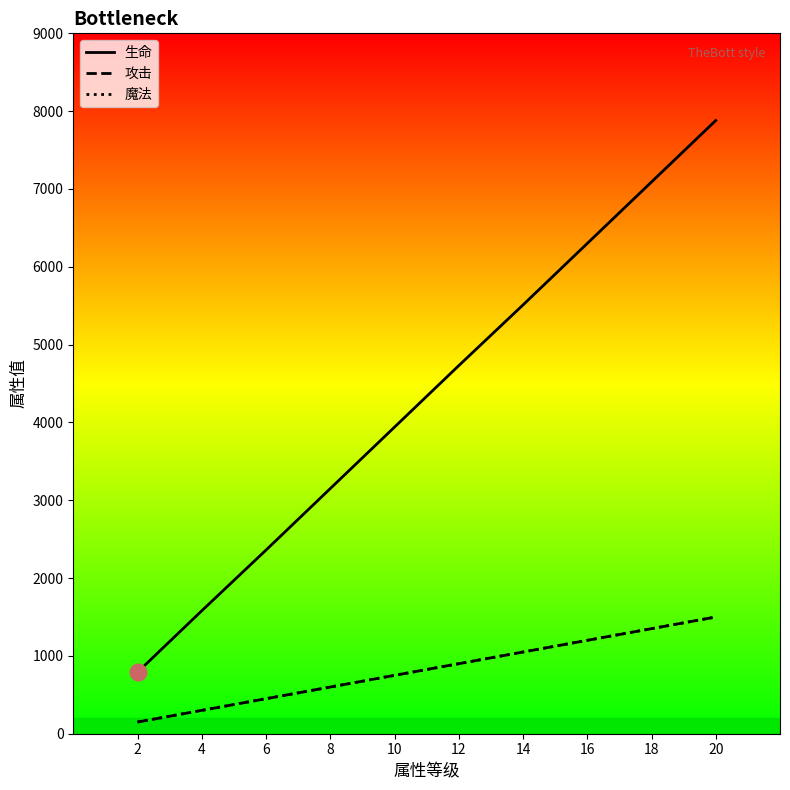

Rank the categories by 魔法 value from highest to lowest.

20, 18, 16, 14, 12, 10, 8, 6, 4, 2